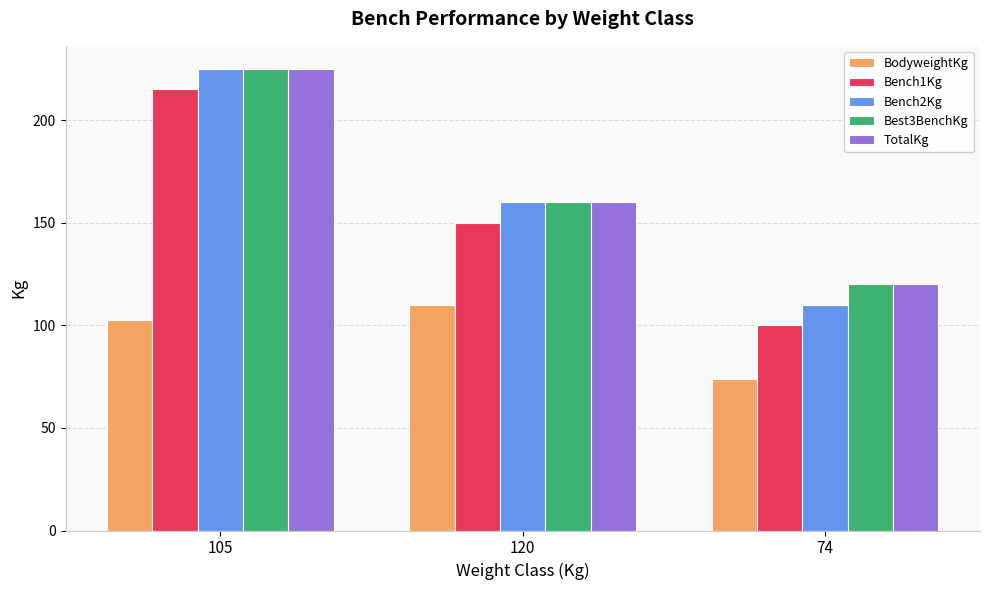

Reading left to right, transcribe all the data shown in this chart.

BodyweightKg: 102.8	109.9	73.9
Bench1Kg: 215.0	150.0	100.0
Bench2Kg: 225.0	160.0	110.0
Best3BenchKg: 225.0	160.0	120.0
TotalKg: 225.0	160.0	120.0